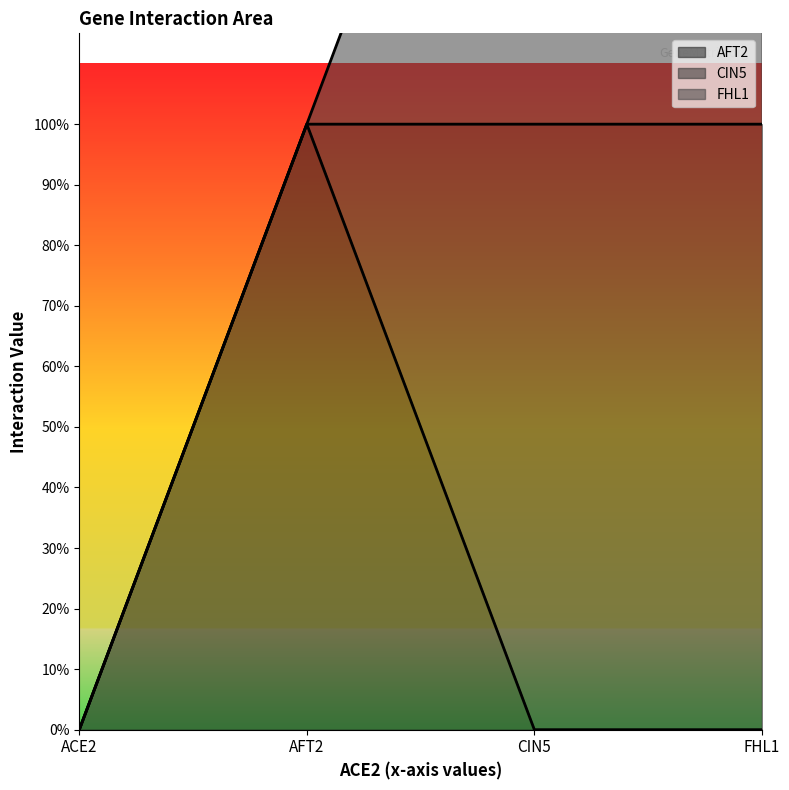

True or false: FHL1 has more than 1 interior local peaks.

False